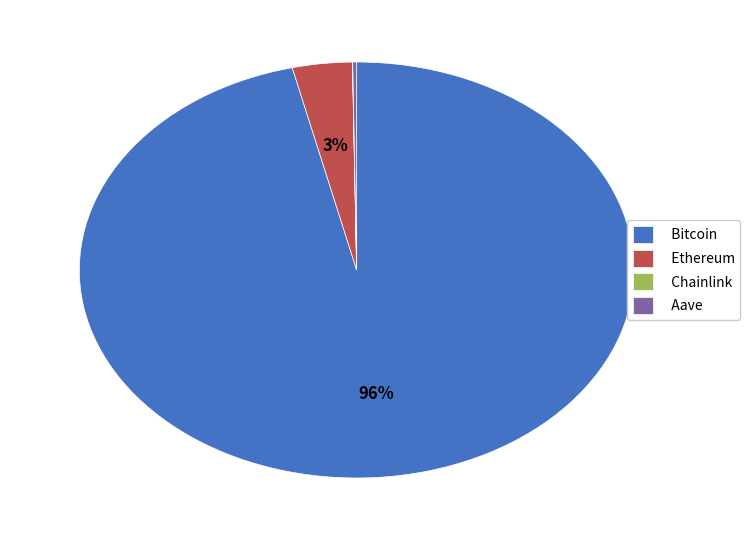

Is it true that Bitcoin is 96% of the pie?

True